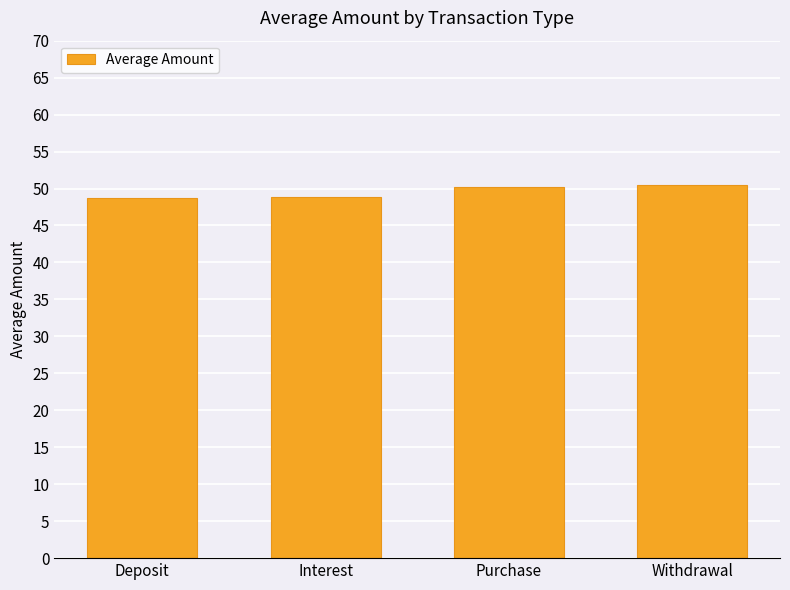

The chart shows a value of 48.8 at Deposit. True or false?

True